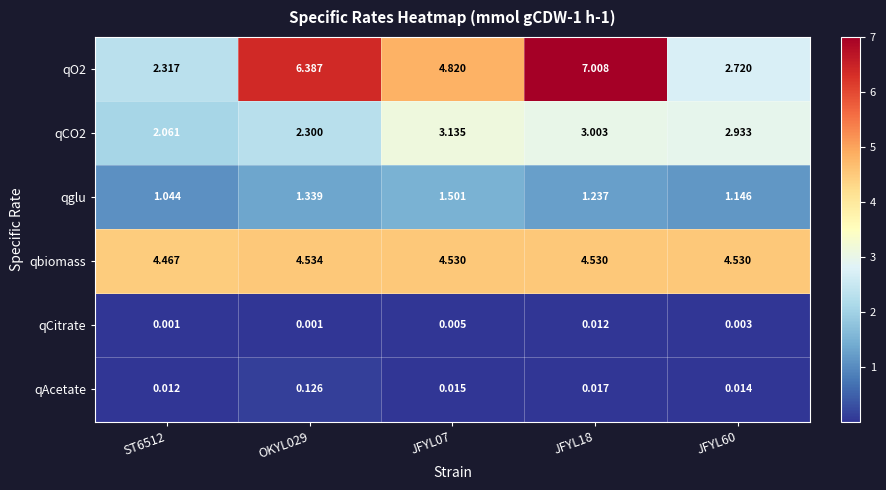

Is the value of qO2 at JFYL18 greater than the value of qAcetate at OKYL029?

Yes